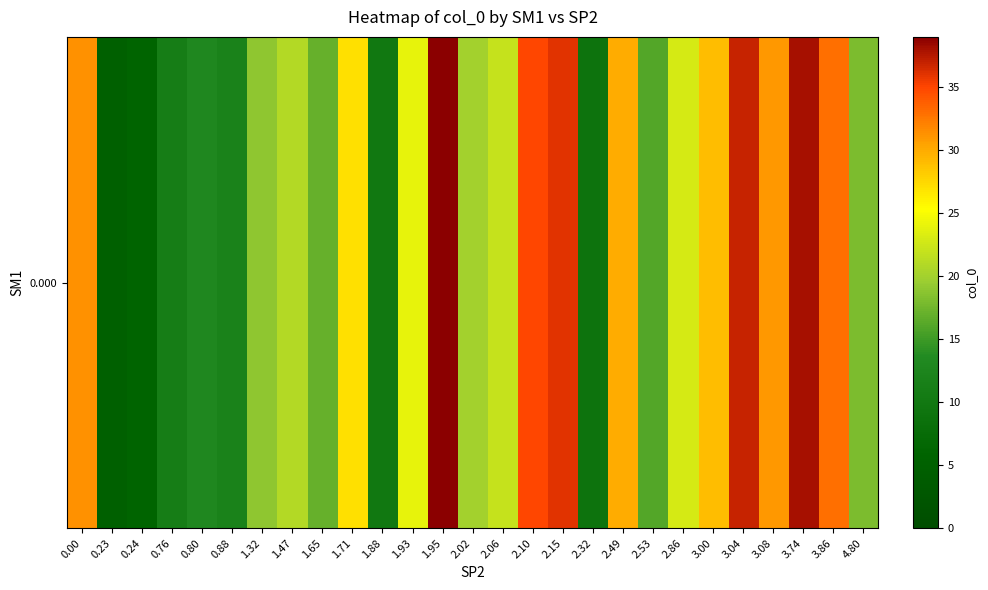

At which category does the chart reach its minimum across all series?

0.23